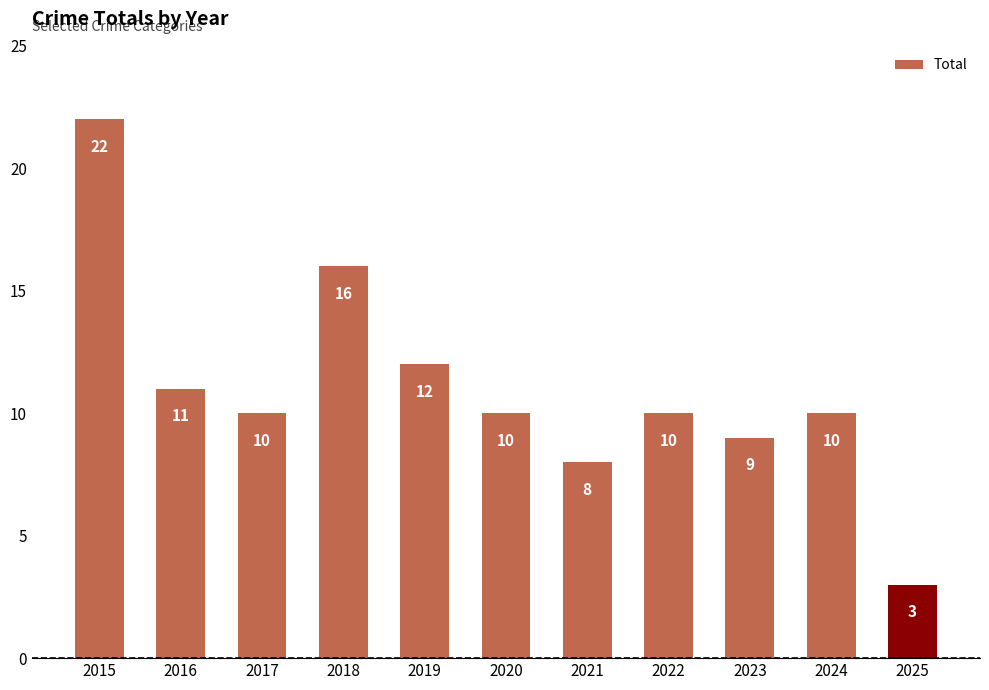

Which label corresponds to the smallest value in the chart?

2025